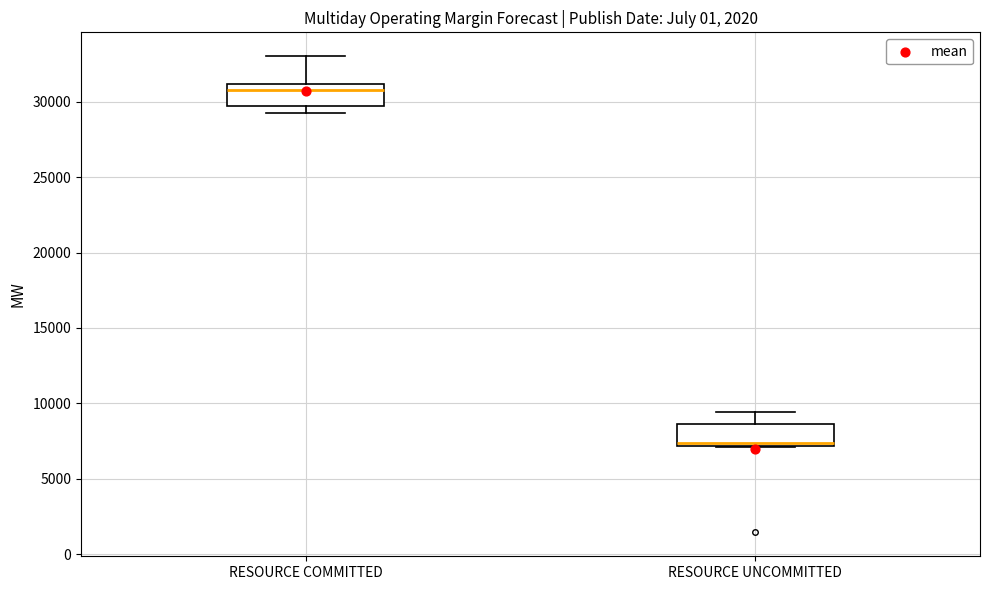

Reading left to right, read every box against the y-axis: the position of its median line, the range the box covers, and the ends of its whiskers. The values are not printed on the chart, so give them approximately, as read against the axis.

RESOURCE COMMITTED: median 31000 (just below the box's upper edge), box 29500 to 31000, whiskers 29000 to 33000
RESOURCE UNCOMMITTED: median 7500, box 7000 to 8500, whiskers 7000 to 9500